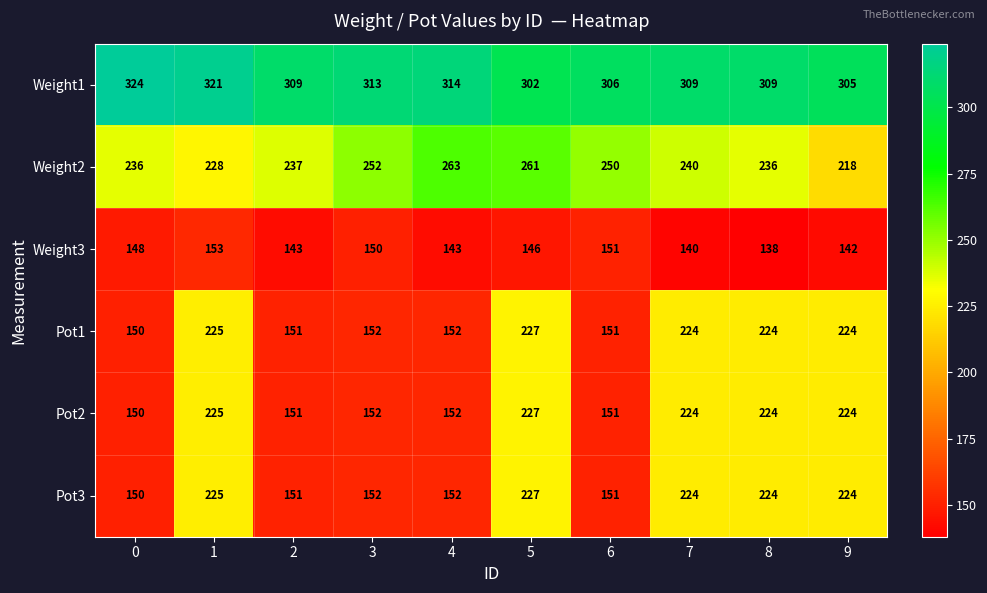

What is the sum of all Pot2 values?

1880